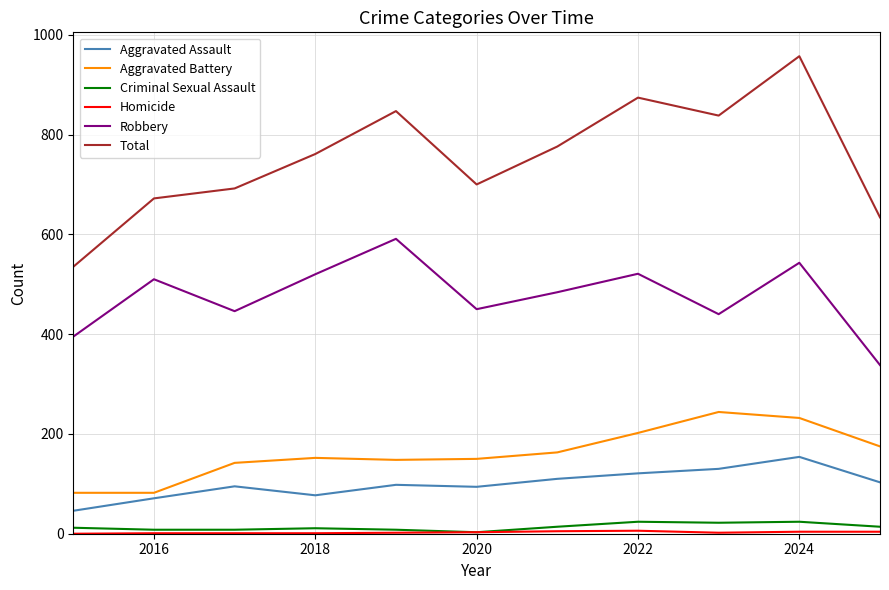

Which series has the largest total across all categories?

Total